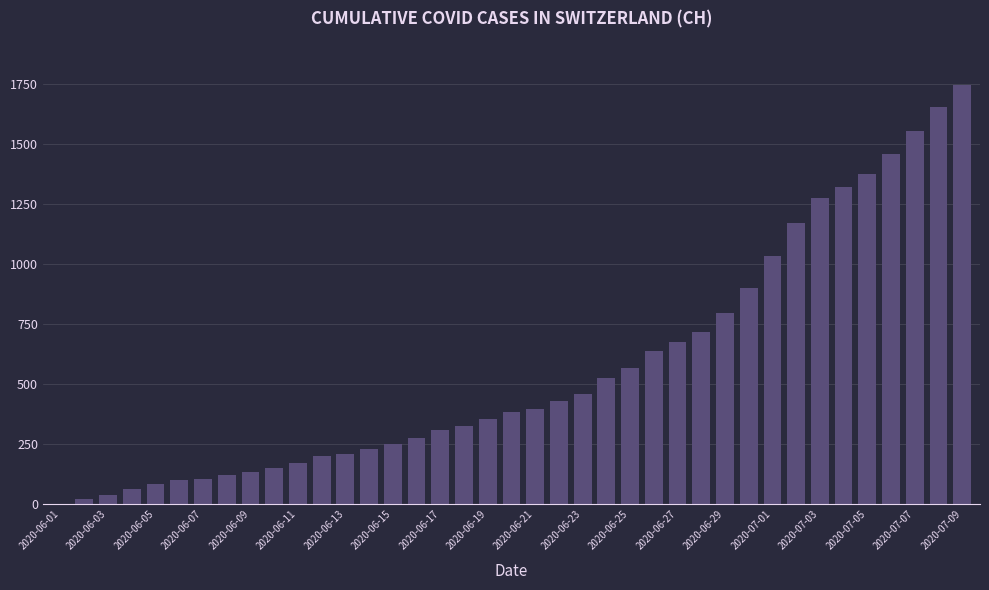

What is the greatest value displayed?

1743